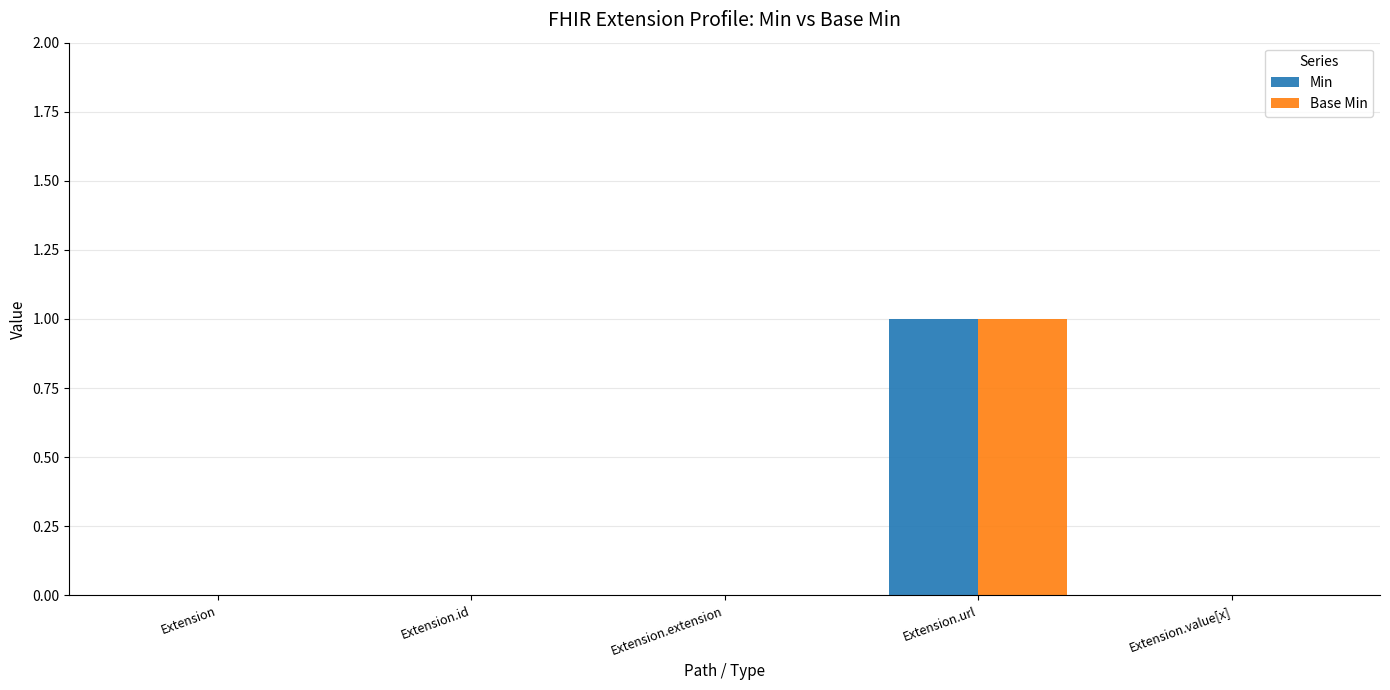

Is the value of Min at Extension.url greater than the value of Base Min at Extension?

Yes